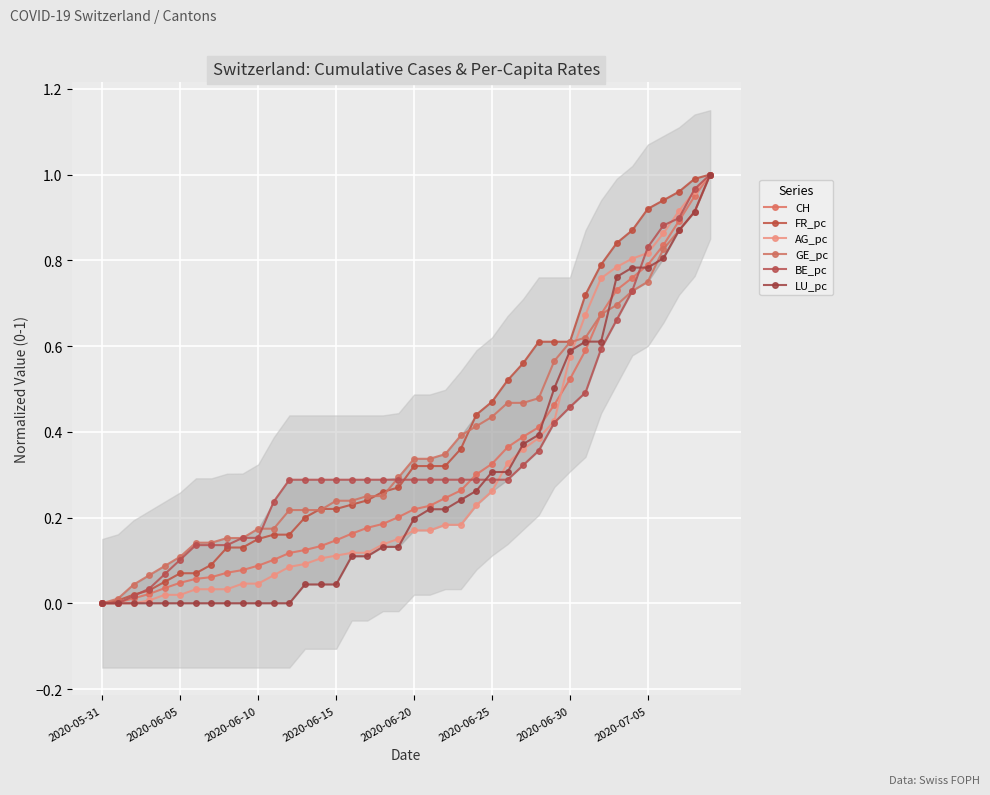

Is it true that FR_pc equals 0.0 at 2020-06-10?

False